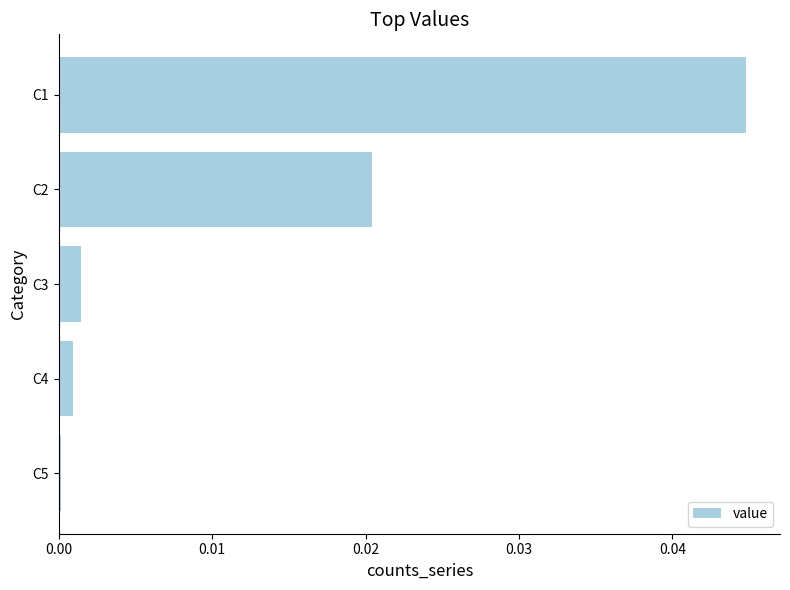

True or false: the data shows 0.0 at C3.

True